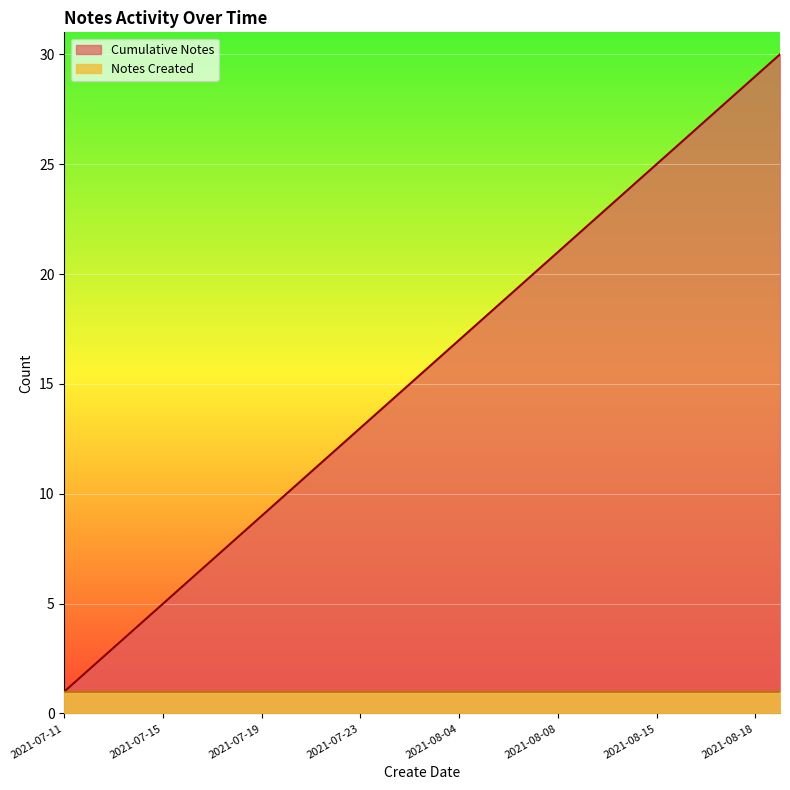

The value at 2021-08-17 is 11. True or false?

False